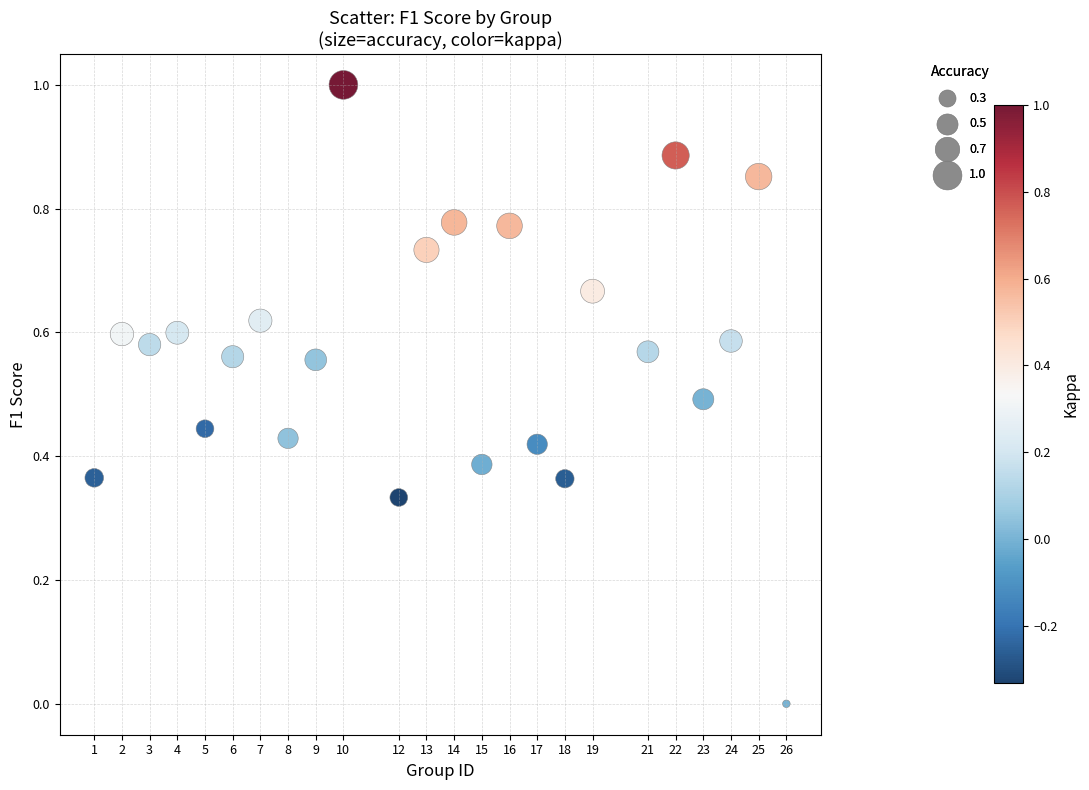

What is the range of X values (max minus min)?

25.0